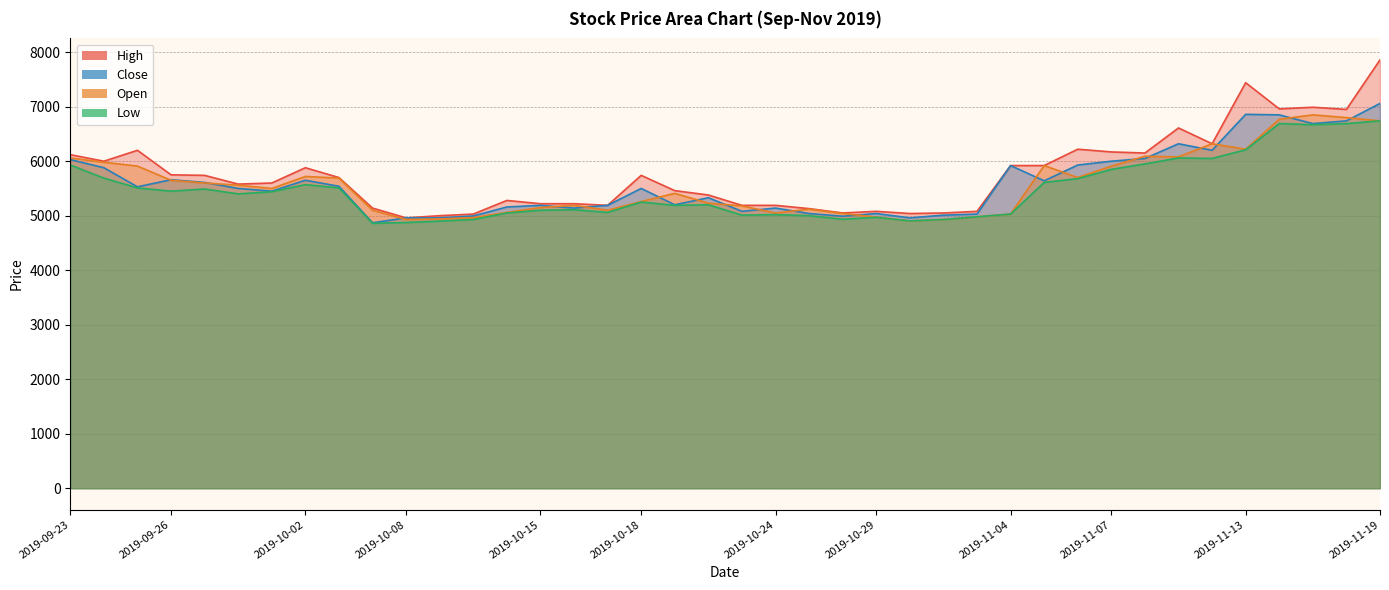

True or false: Open has a value of 2964 at 2019-11-14.

False